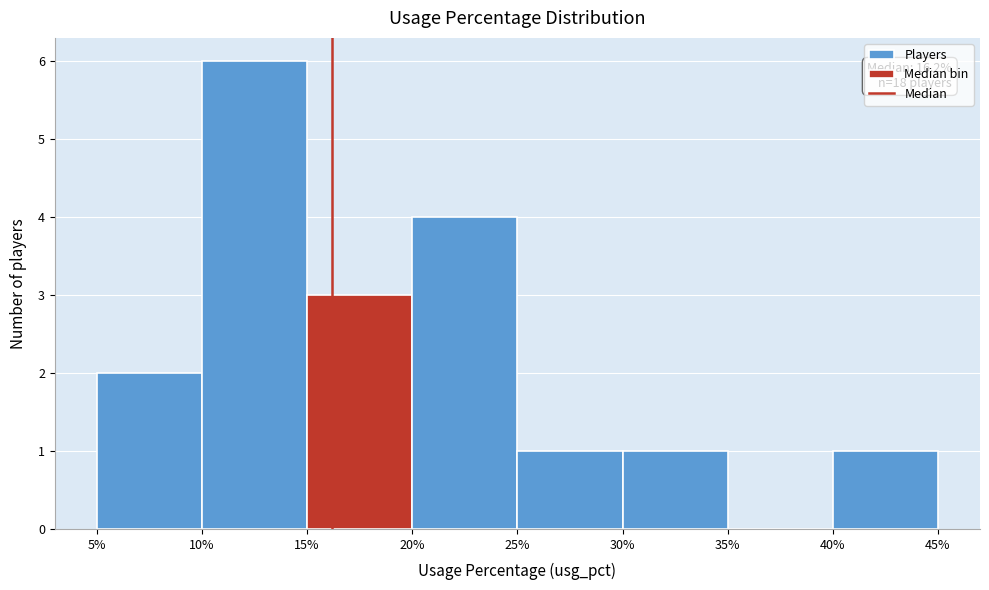

Over which range of the x-axis is the bar tallest?

10% to 15%